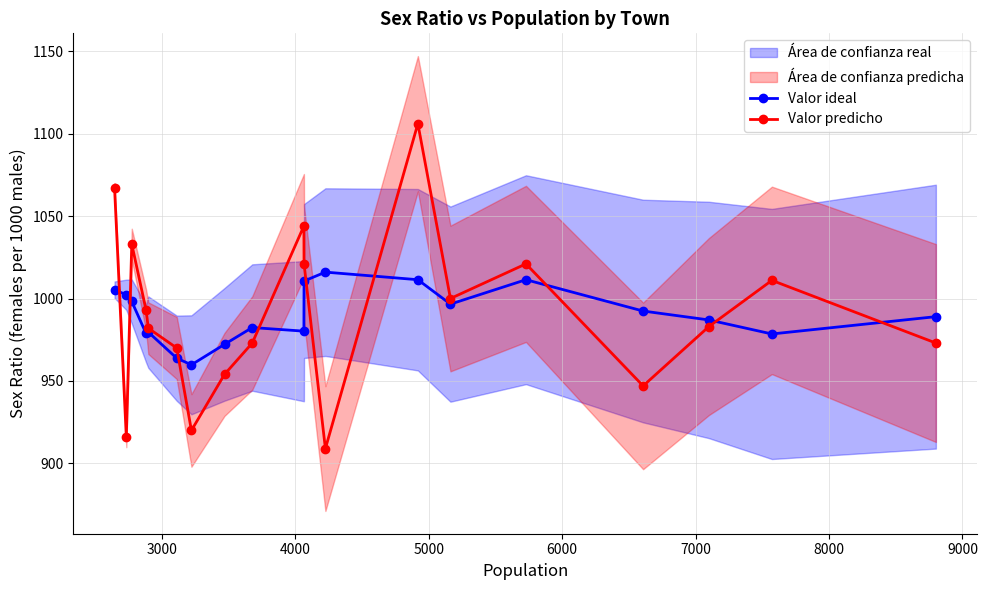

What is the smallest value displayed?

909.0